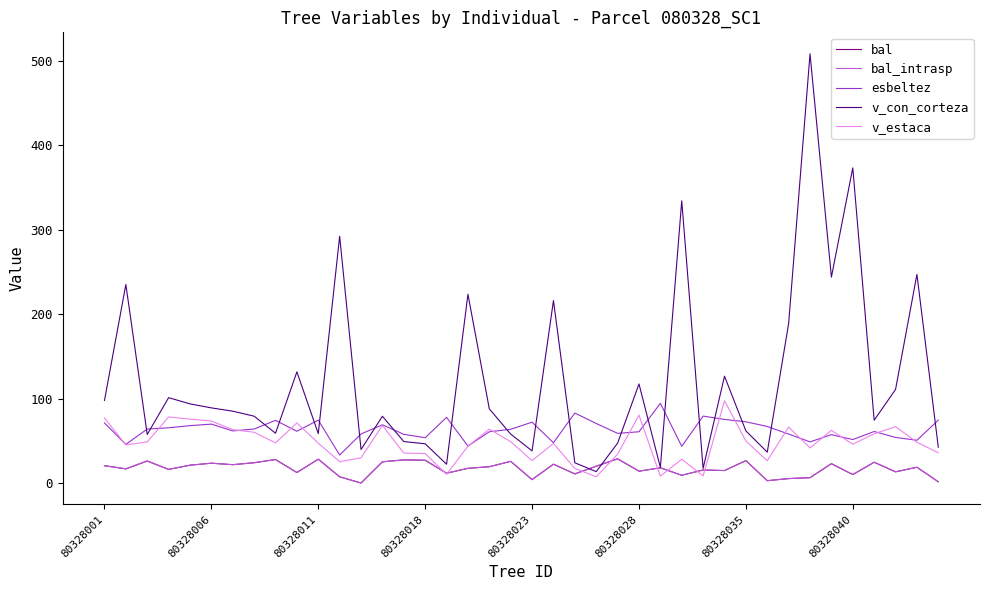

Does the chart have visible grid lines?

No